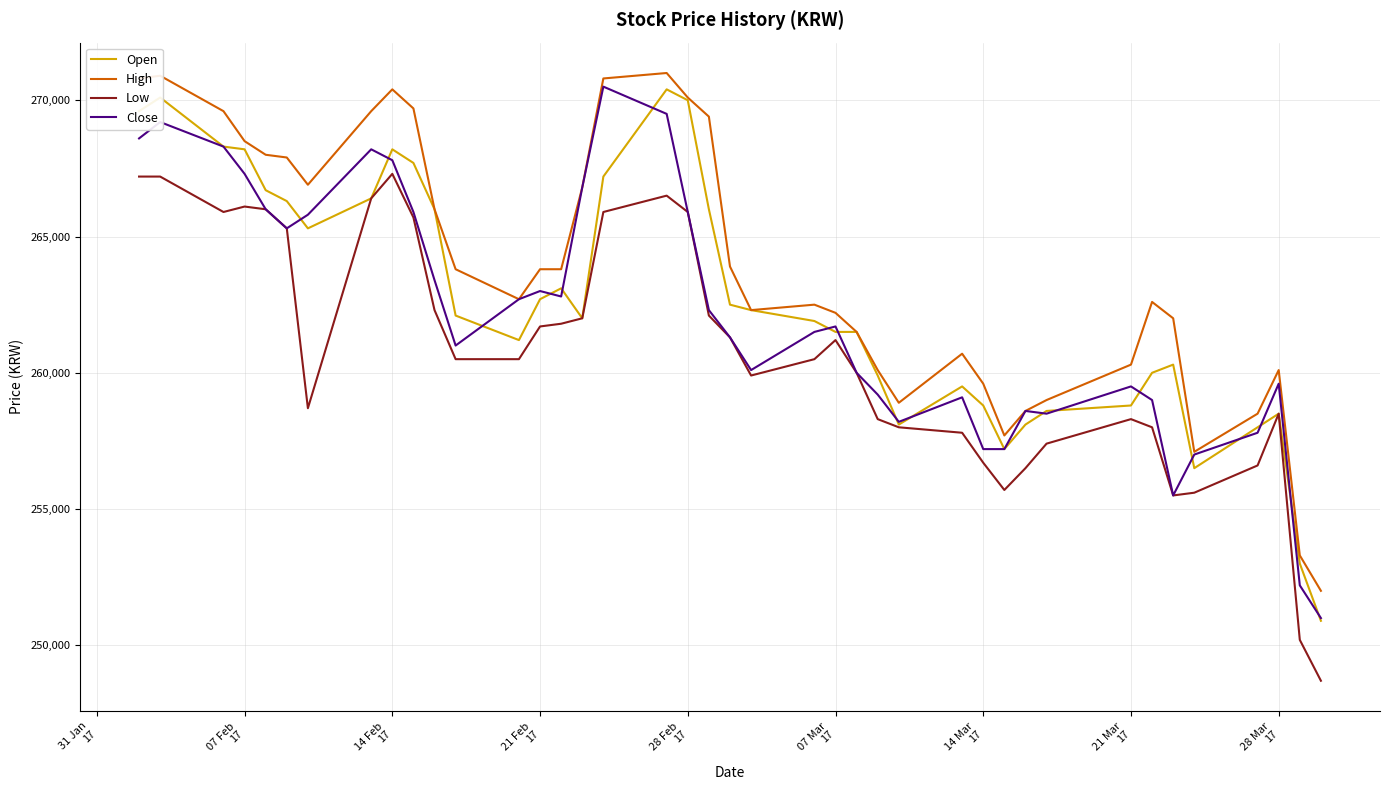

What is the lowest value of the Low series?

248700